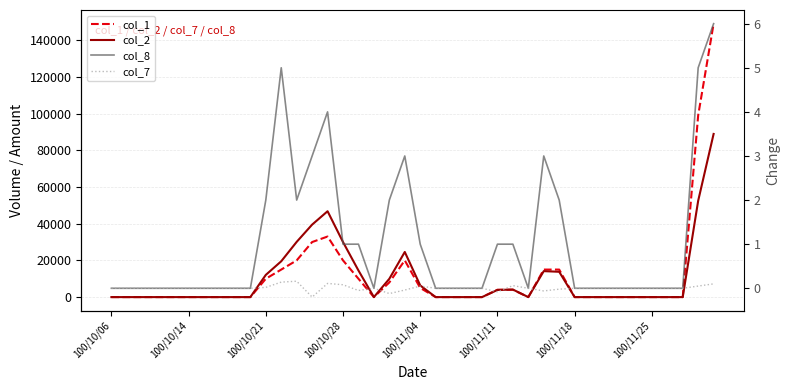

Read the col_1 value at 14.

33000.0